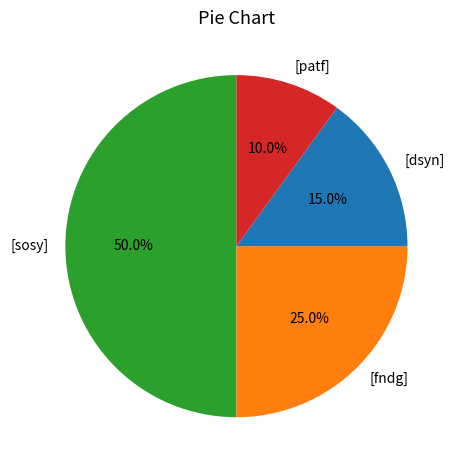

Is [dsyn] the majority of the pie?

No